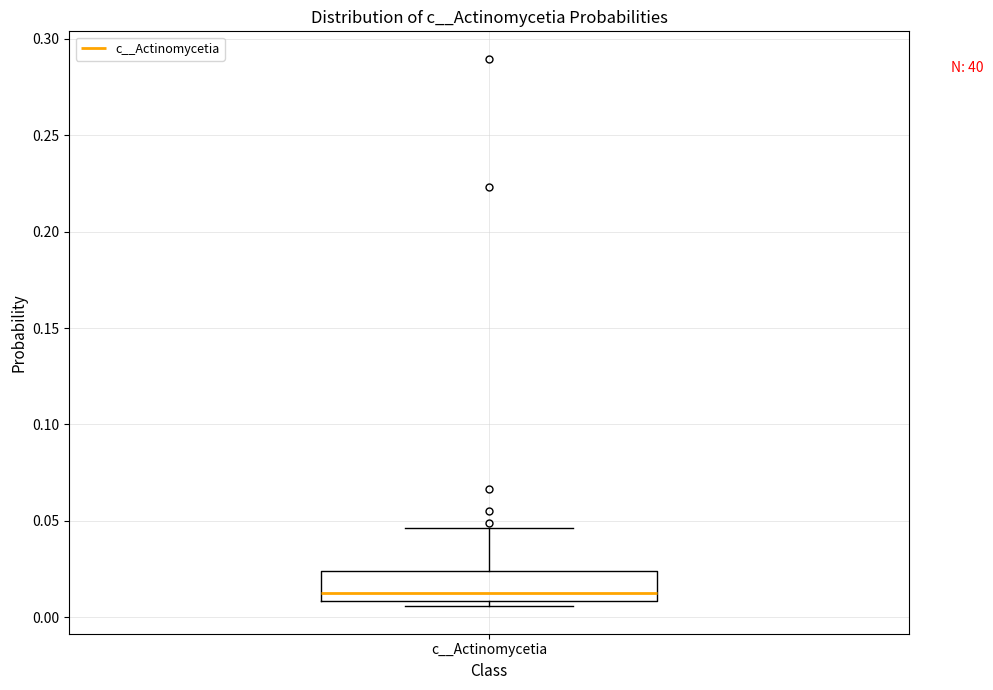

Read this box plot against the y-axis: the position of the median line, the range covered by the box, and the ends of both whiskers. The values are not printed on the chart, so give them approximately, as read against the axis.

median 0.015, box 0.010 to 0.025, whiskers 0.005 to 0.045